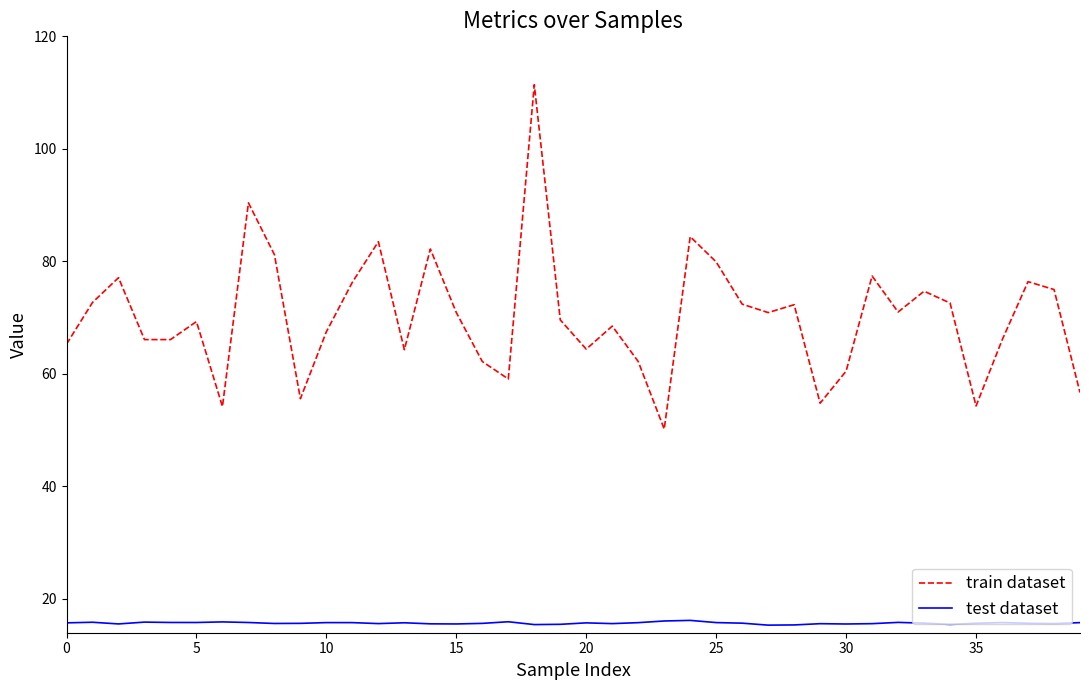

What is the difference between the maximum and minimum values in the train dataset series?

61.2